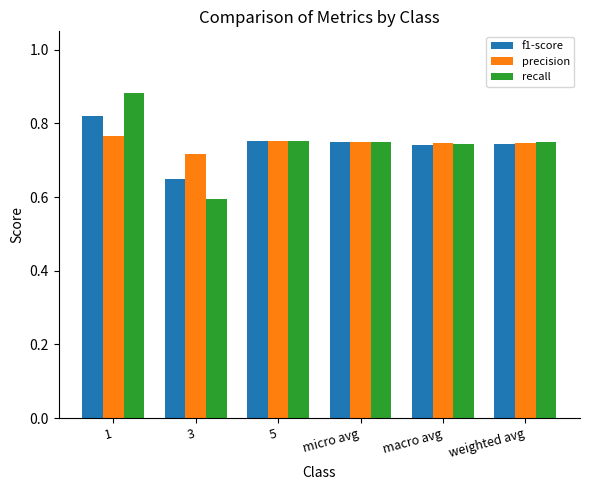

Which series has the widest spread of values?

recall